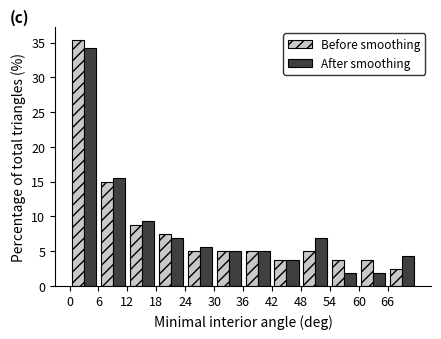

What is the height of the Before smoothing bar covering 12 to 18 on the x-axis? The values are not printed on the chart, so give them approximately, as read against the axis.

8.5